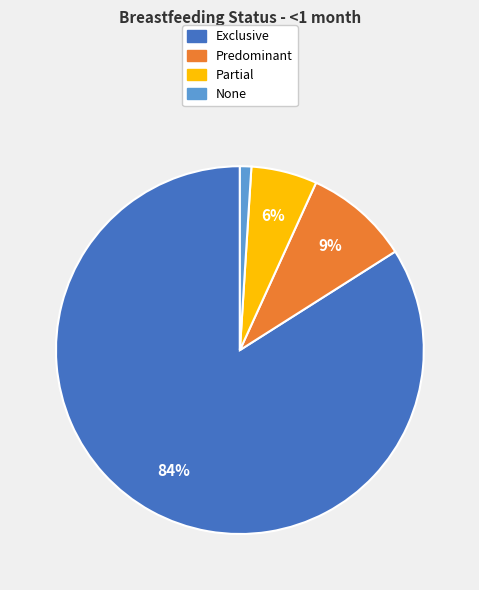

True or false: None accounts for 10% of the total.

False